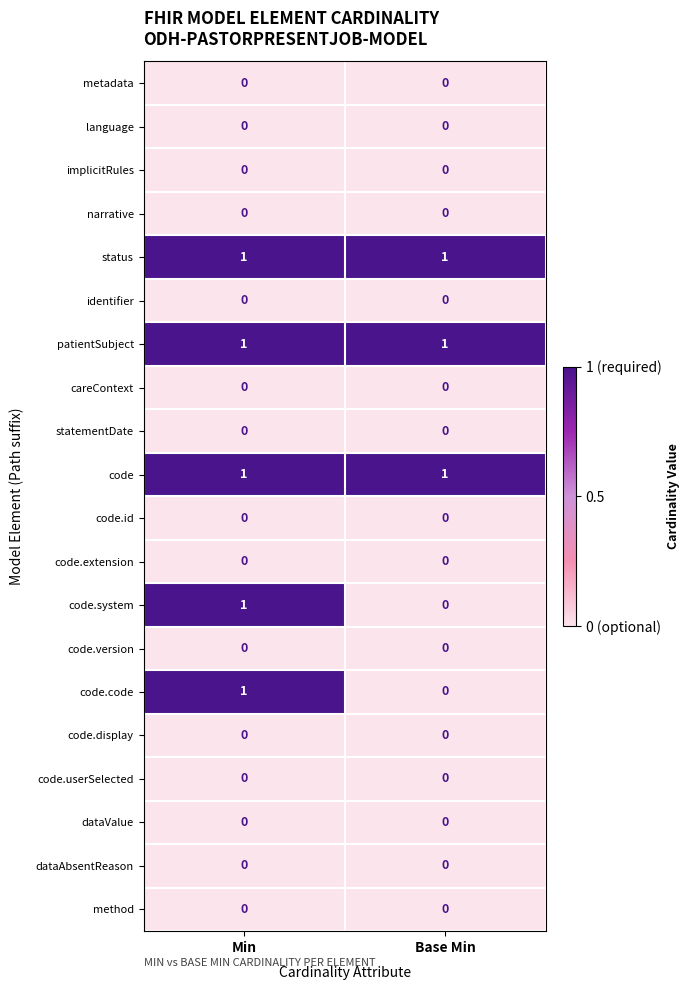

Which category has the highest value in the code.system series?

Min